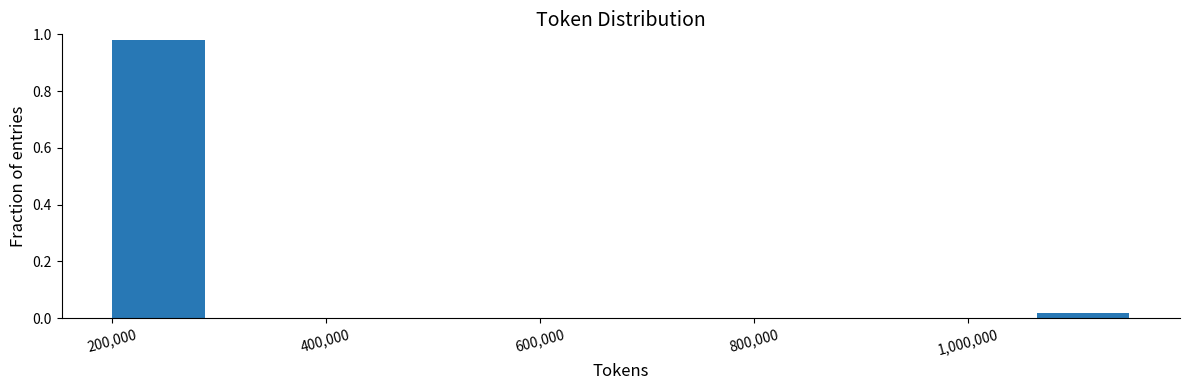

Which range on the x-axis has the tallest bar?

200000 to 300000